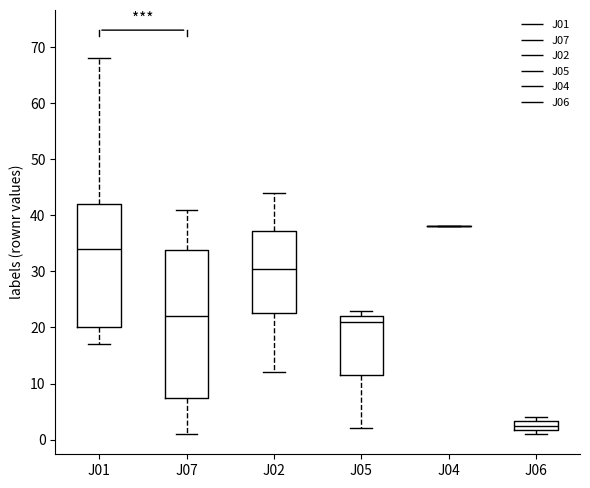

Reading left to right, transcribe this box plot: for each box, give where its median line is, the range the box spans, and where its two whiskers end, as read against the y-axis. The values are not printed on the chart, so give them approximately, as read against the axis.

J01: median 34, box 20 to 42, whiskers 17 to 68
J07: median 22, box 8 to 34, whiskers 1 to 41
J02: median 31, box 23 to 37, whiskers 12 to 44
J05: median 21, box 12 to 22, whiskers 2 to 23
J04: box collapsed to a line at 38, whiskers 38 to 38
J06: median 3 (inside the box), box 2 to 3, whiskers 1 to 4